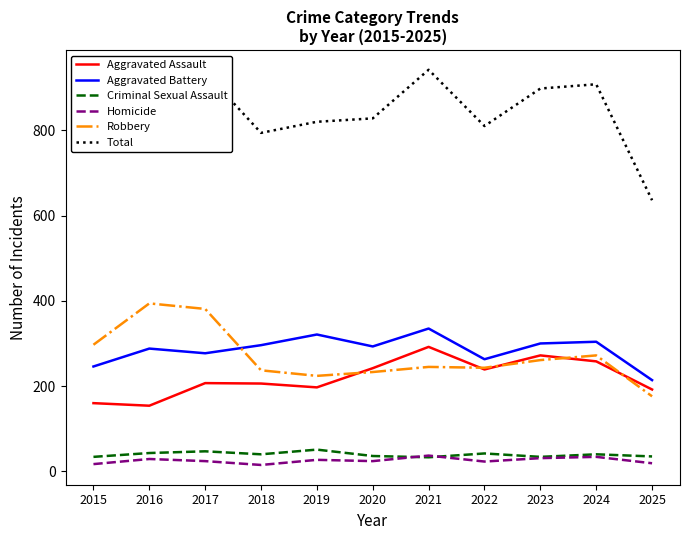

True or false: Homicide and Robbery cross at least once.

False